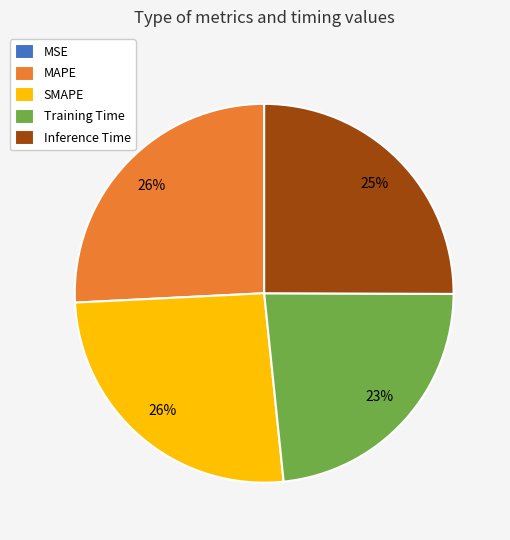

To the nearest percent, what percentage of the pie is Training Time?

23%